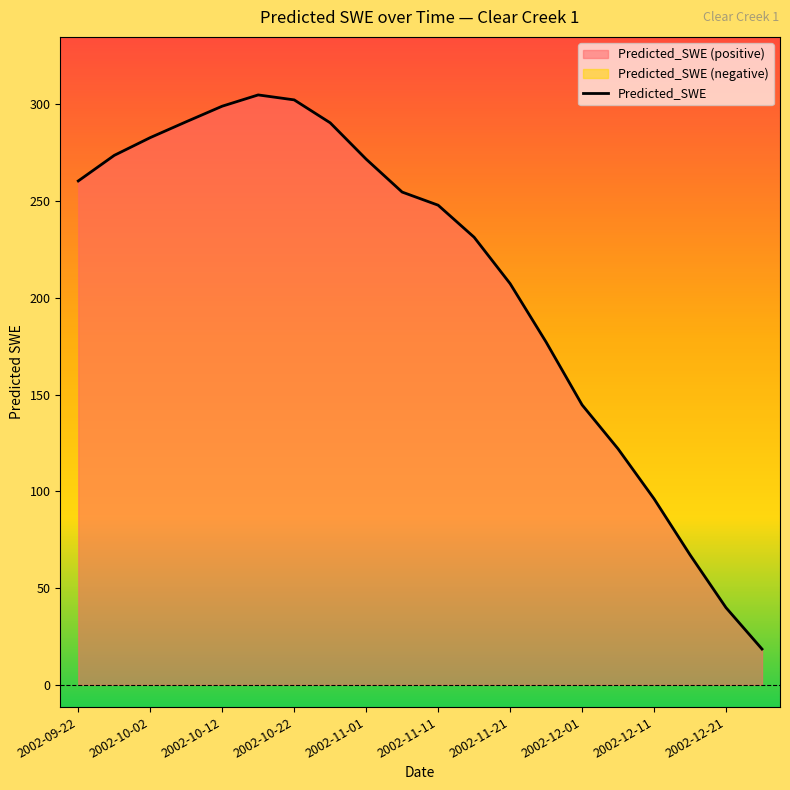

List the labels in order of value, smallest first.

2002-12-26, 2002-12-21, 2002-12-16, 2002-12-11, 2002-12-06, 2002-12-01, 2002-11-26, 2002-11-21, 2002-11-16, 2002-11-11, 2002-11-06, 2002-09-22, 2002-11-01, 2002-09-27, 2002-10-02, 2002-10-27, 2002-10-07, 2002-10-12, 2002-10-22, 2002-10-17